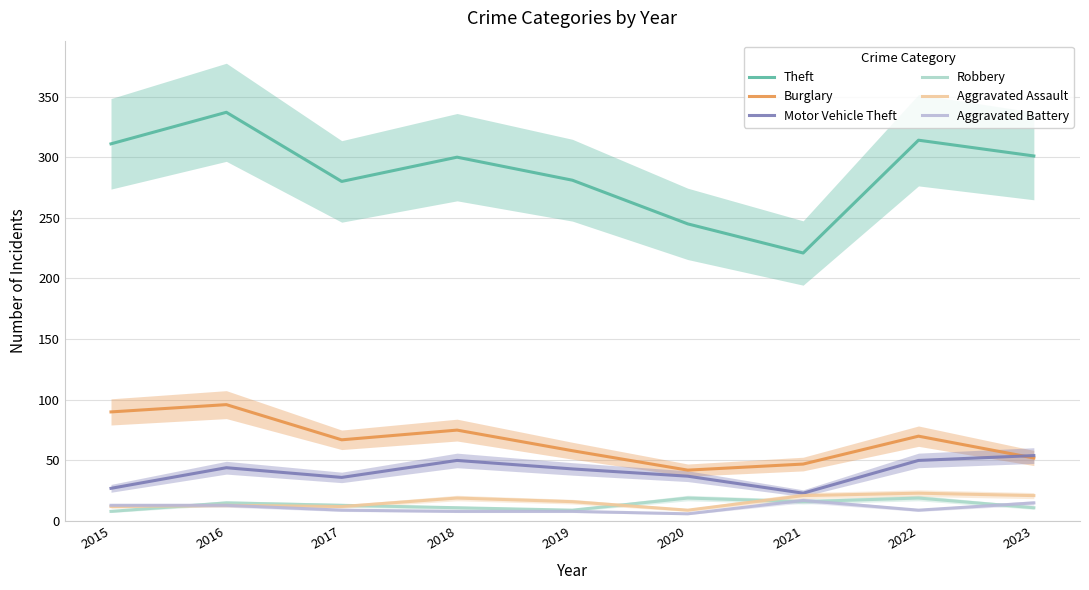

True or false: Aggravated Assault has more than 0 interior local peaks.

True